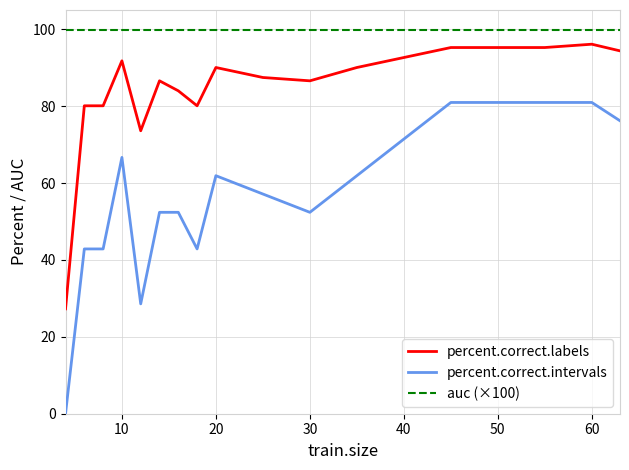

Which series has the largest total across all categories?

auc (×100)